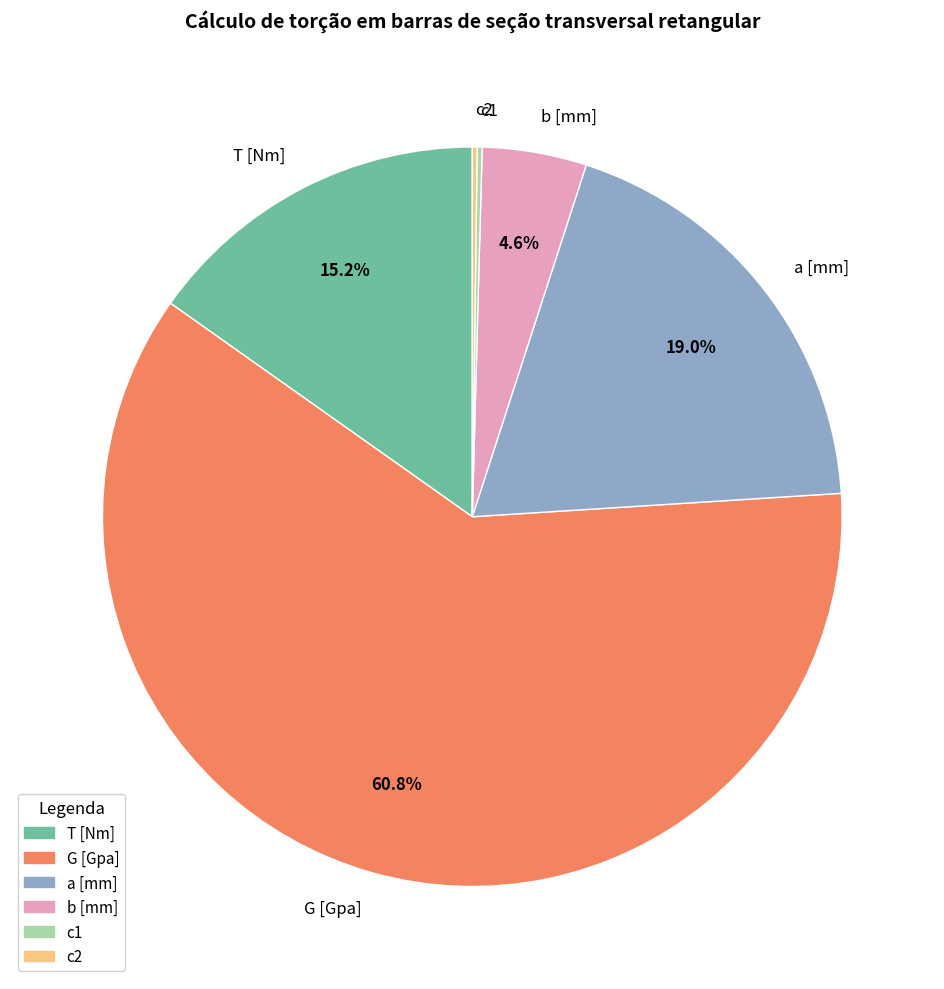

What is the largest slice in the pie chart?

G [Gpa]